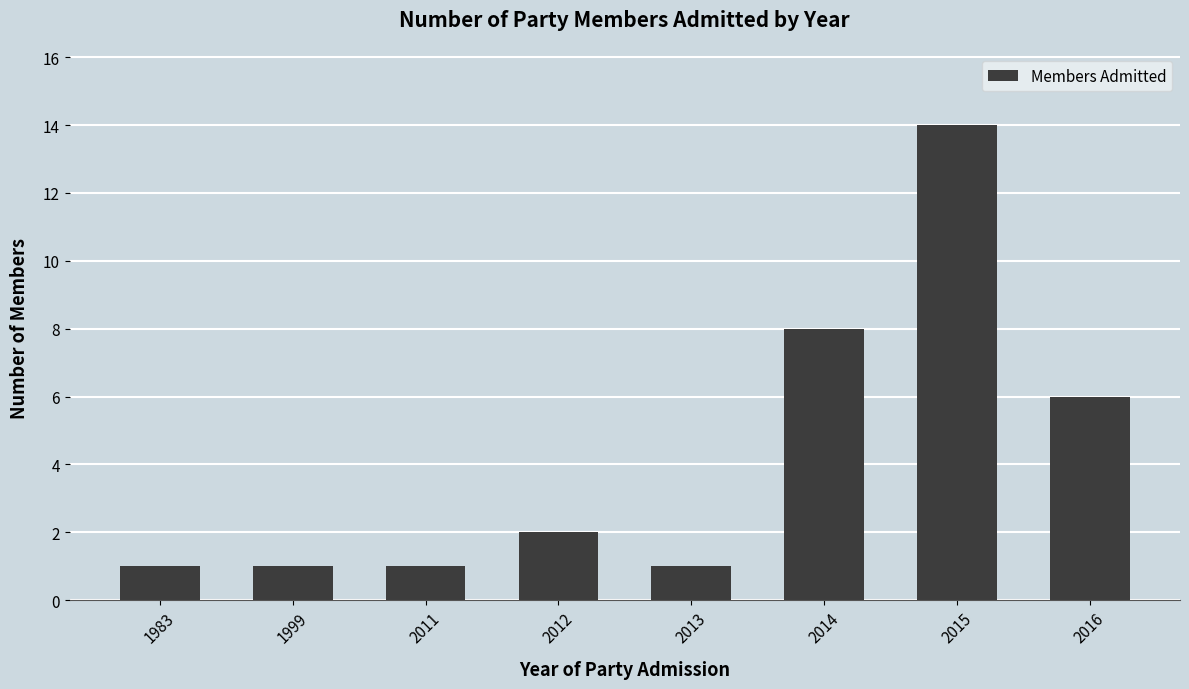

Which category has the highest value across all series?

2015